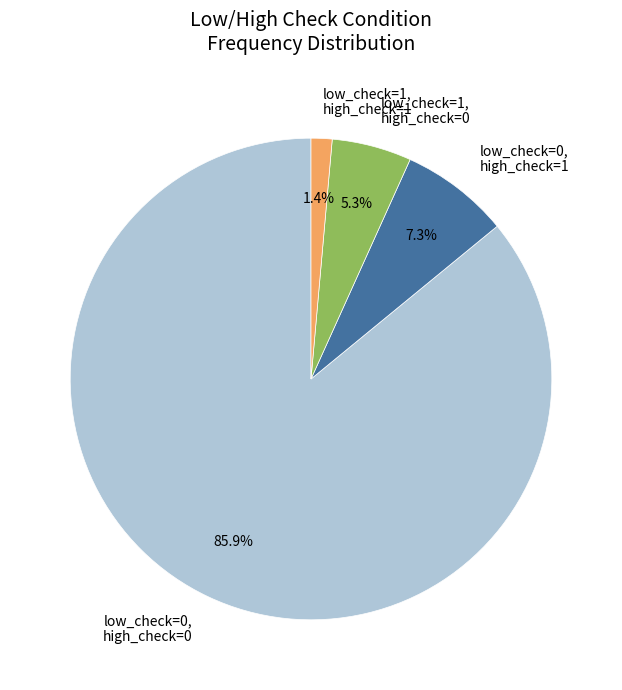

Between low_check=0, high_check=1 and low_check=1, high_check=1, which is larger?

low_check=0, high_check=1